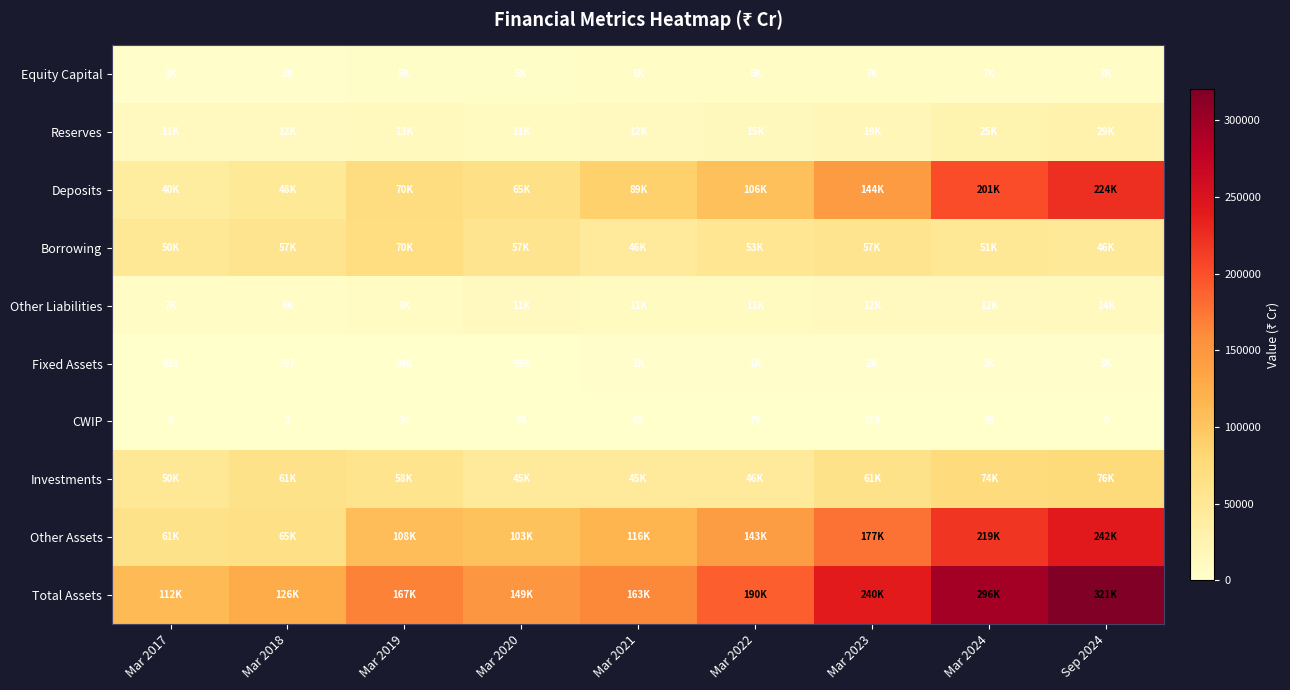

Which series has the largest total across all categories?

Total Assets